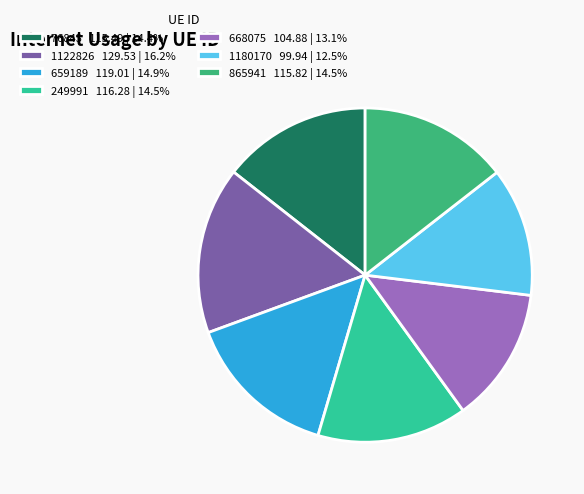

Do 659189 119.01 | 14.9% and 249991 116.28 | 14.5% together represent more than half of the pie?

No